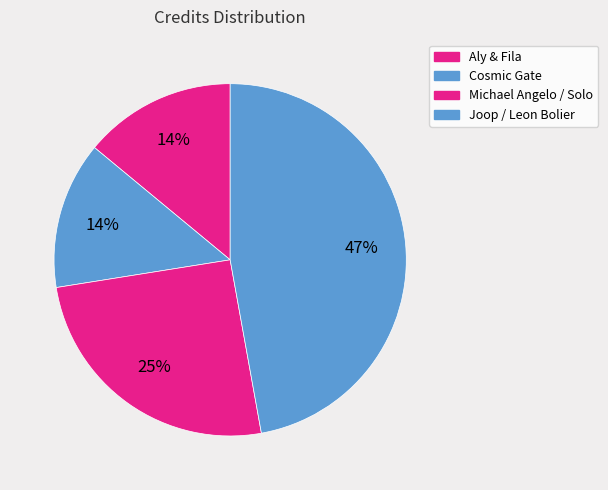

What is the change in value from Aly & Fila to Cosmic Gate?

-30331